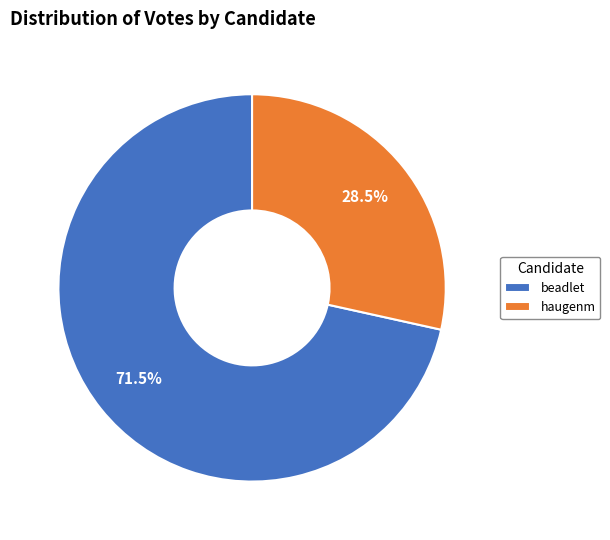

To the nearest percent, what is the difference between the largest and smallest slice percentages?

43%